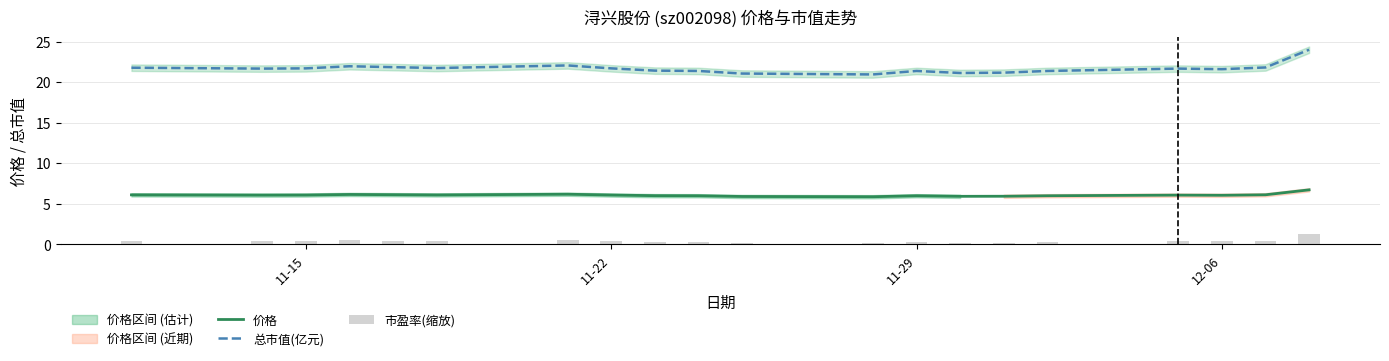

True or false: 价格 has a value of 6.0 at 11-29.

True